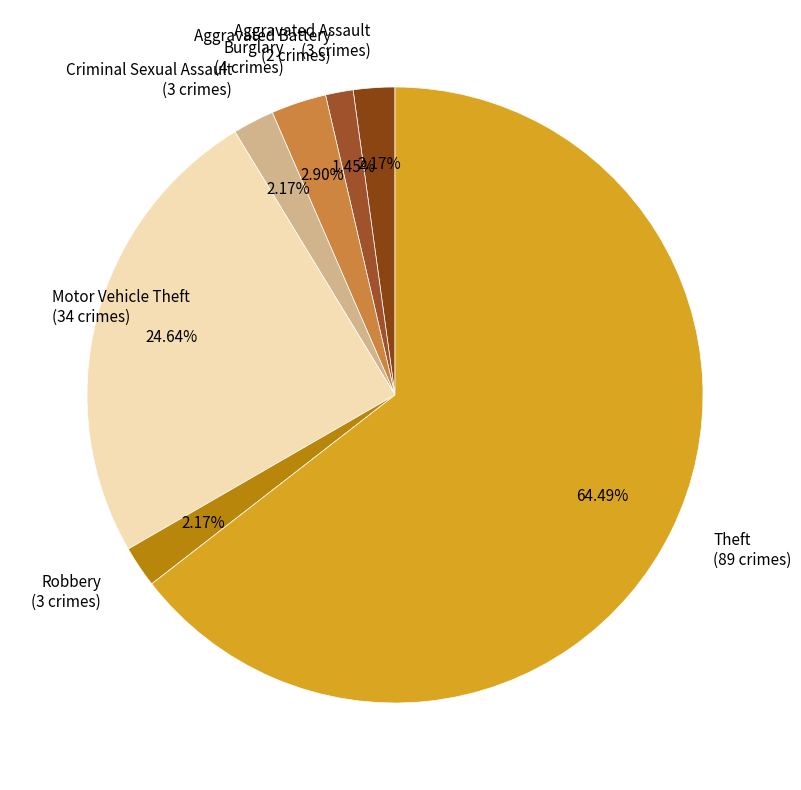

Is the sum of Criminal Sexual Assault (3 crimes) and Motor Vehicle Theft (34 crimes) greater than half?

No